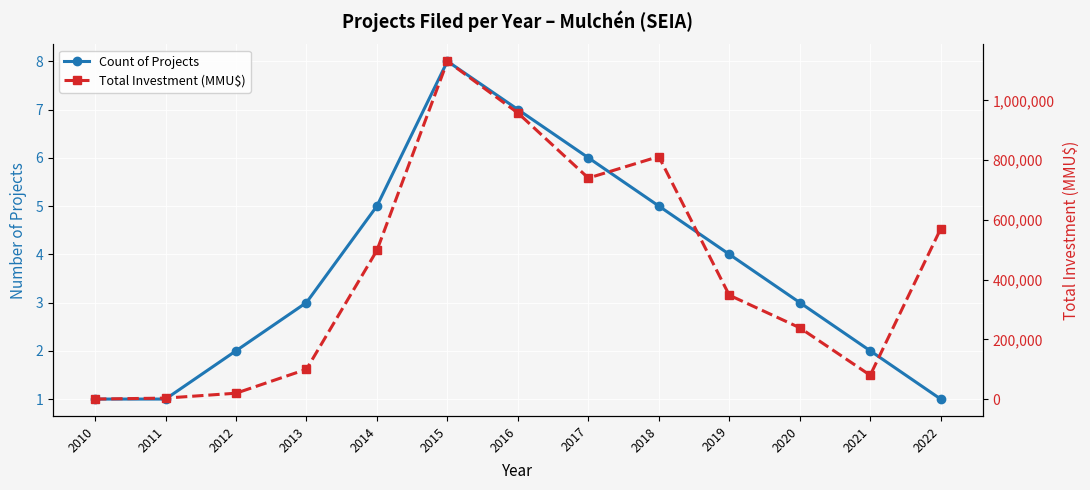

How many interior local peaks does the Total Investment (MMU$) series have?

2